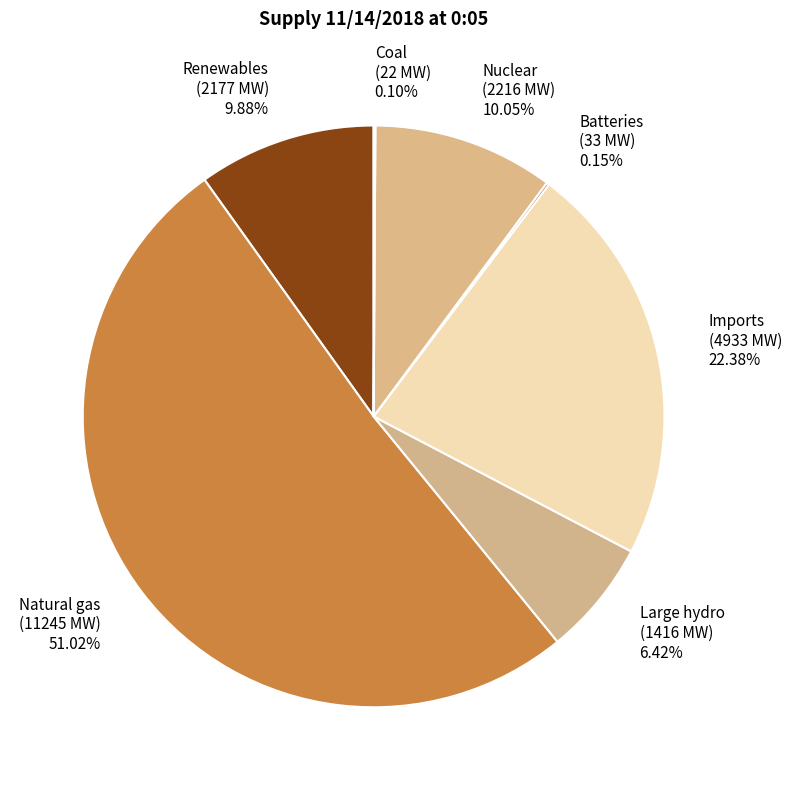

To the nearest percent, what is the average slice percentage?

14%